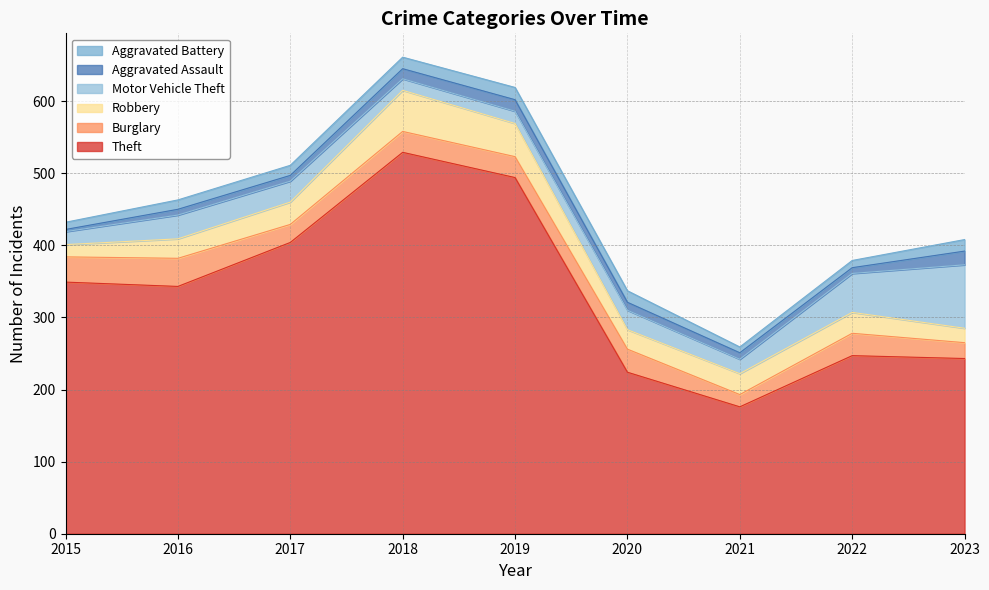

Where is the first local minimum for Motor Vehicle Theft?

2018